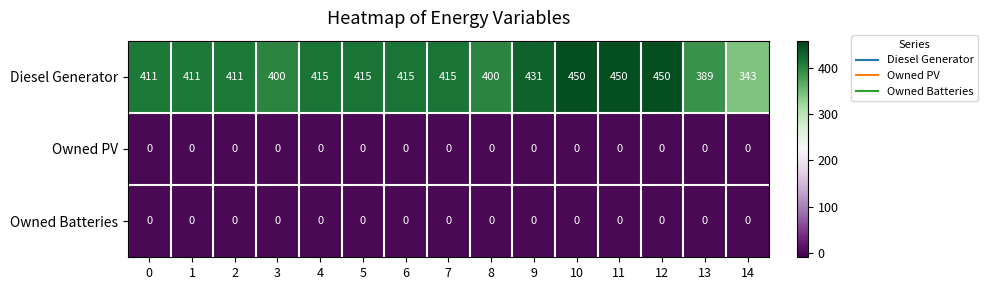

Count the Diesel Generator values in the range 400 to 431.

10